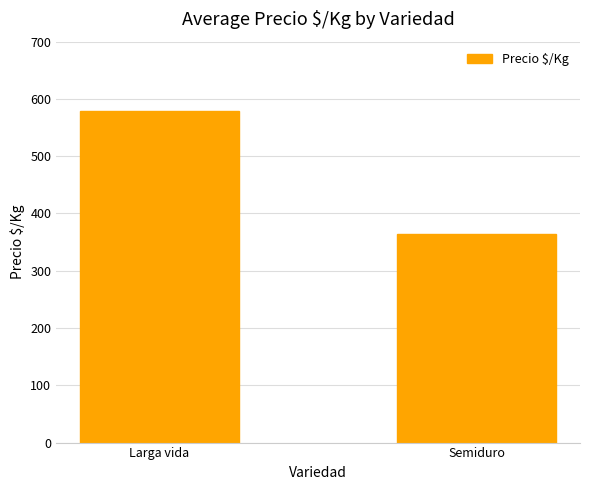

Rank the categories by value from highest to lowest.

Larga vida, Semiduro